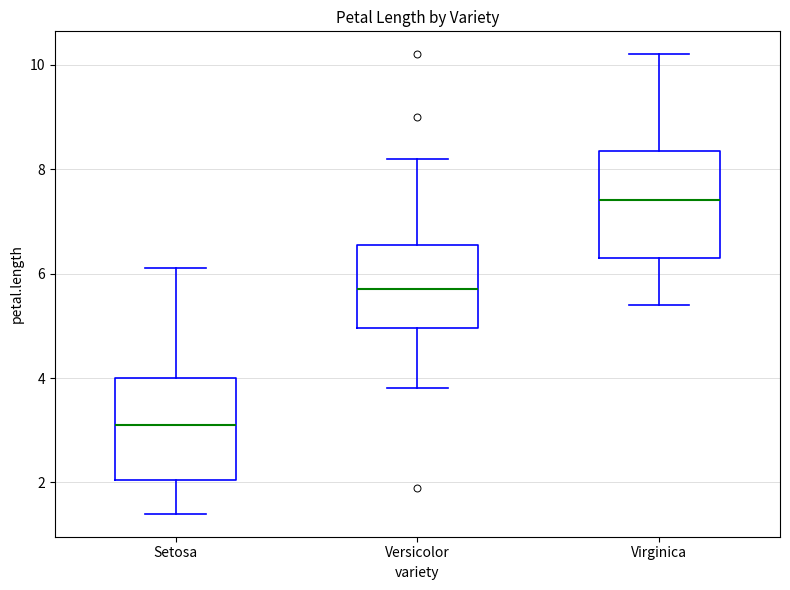

Which box's median line is the lowest?

Setosa